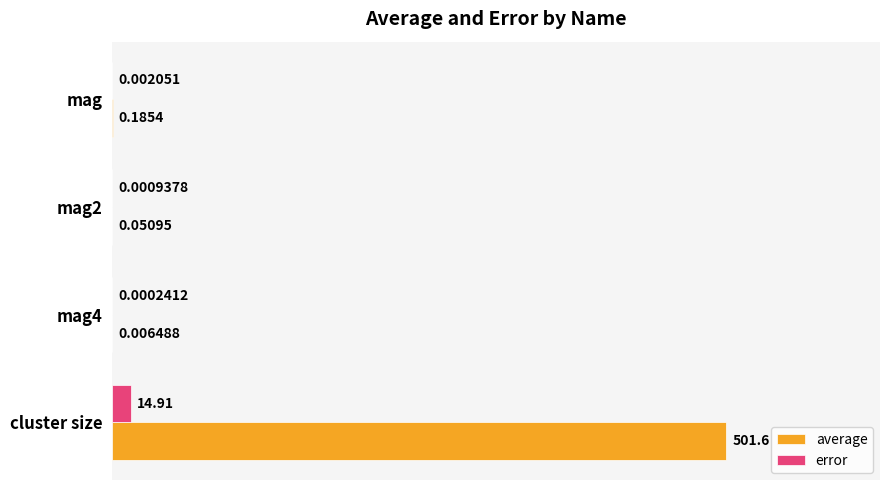

Which series changed the most between mag and mag4?

average